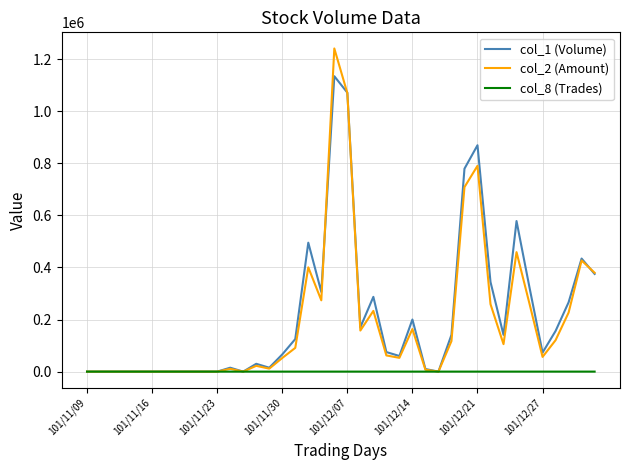

Which series has the largest range (max minus min)?

col_2 (Amount)